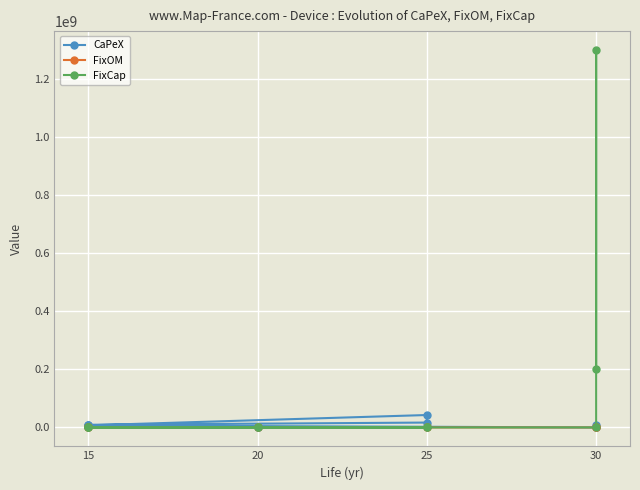

At how many categories does at least one series exceed 96921279?

2